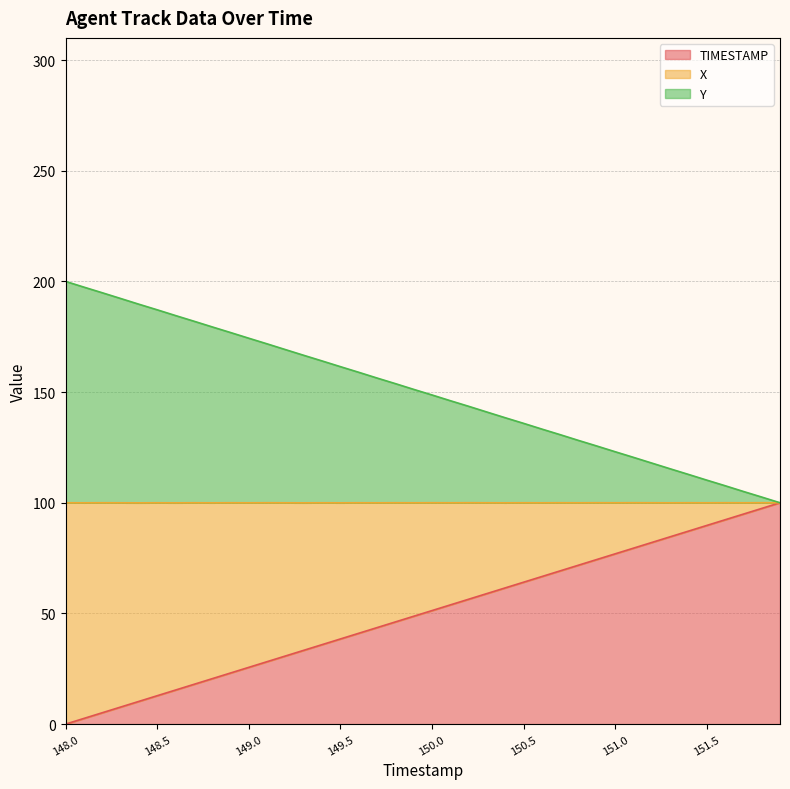

True or false: X and TIMESTAMP cross at least once.

False